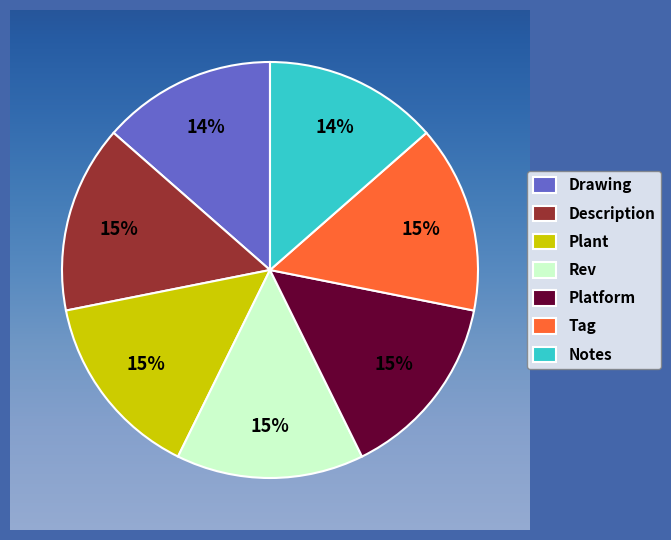

To the nearest percent, what is the average slice percentage?

14%